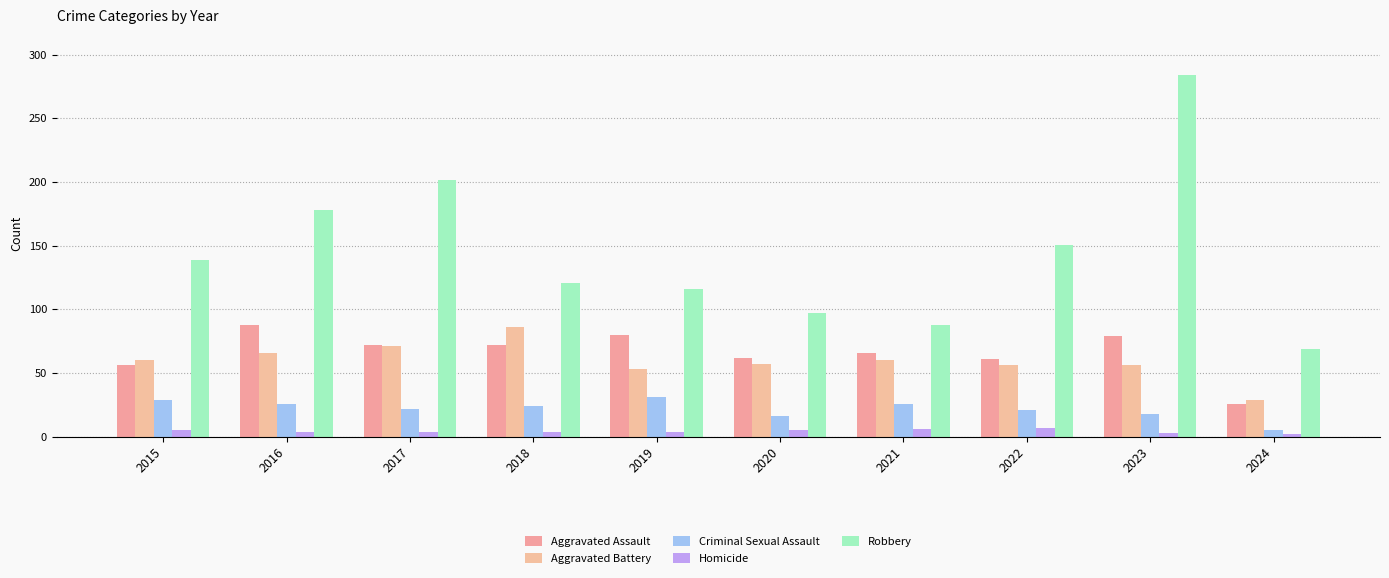

Are the bars grouped side by side (vs. stacked)?

Yes